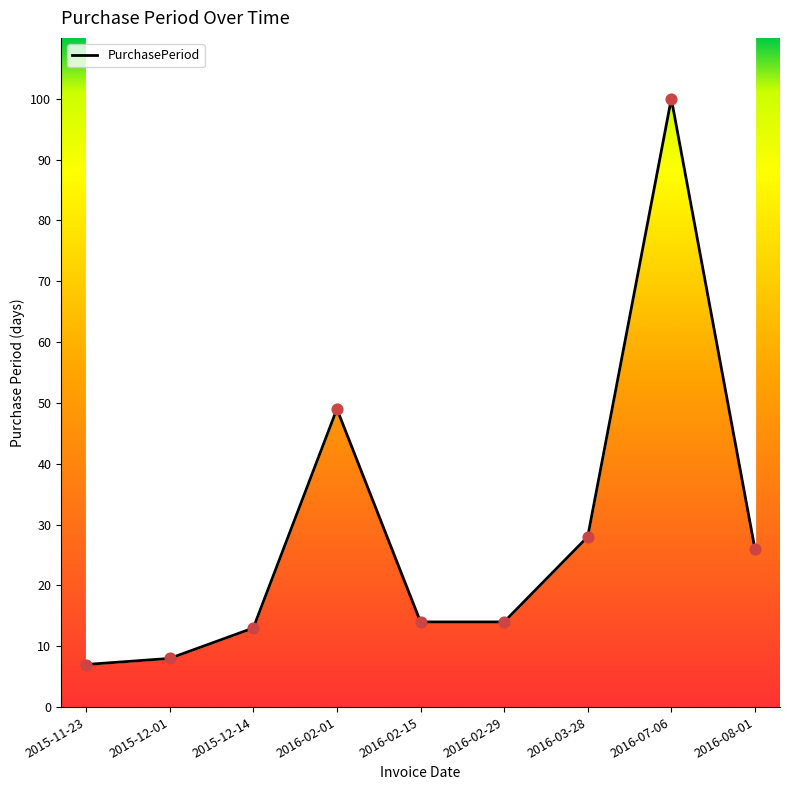

What is the change in value from 2015-12-14 to 2016-02-15?

+1